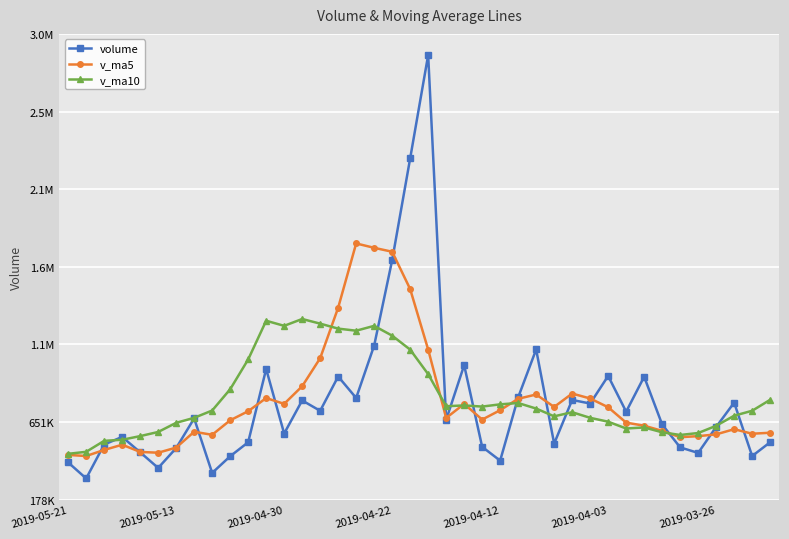

What are all the series names shown in the legend?

volume, v_ma5, v_ma10